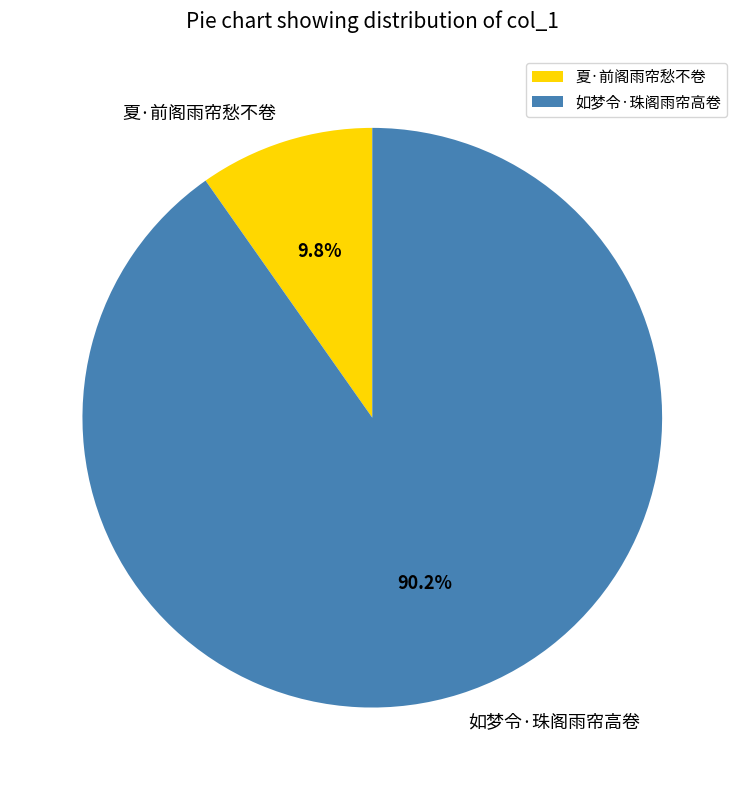

Is 如梦令·珠阁雨帘高卷 the majority of the pie?

Yes